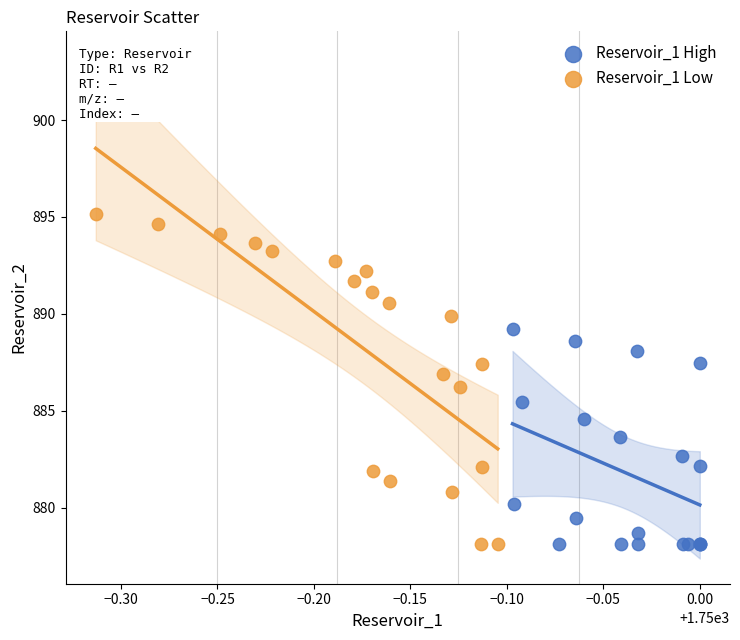

Which series has the widest spread of Y values?

Reservoir_1 Low